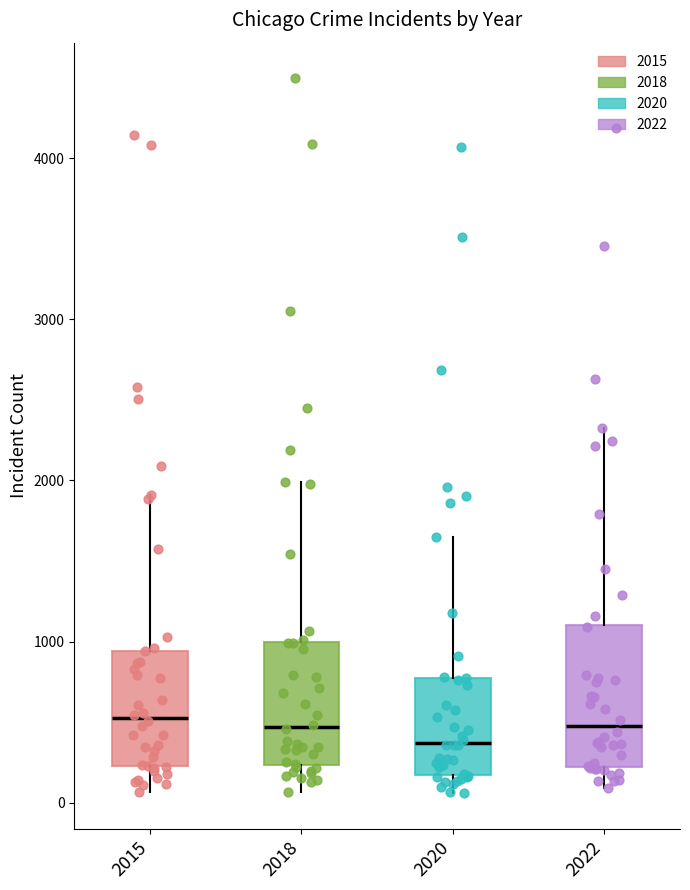

Where does the upper whisker of the box at x = 2020 end on the y-axis? The values are not printed on the chart, so give them approximately, as read against the axis.

1600